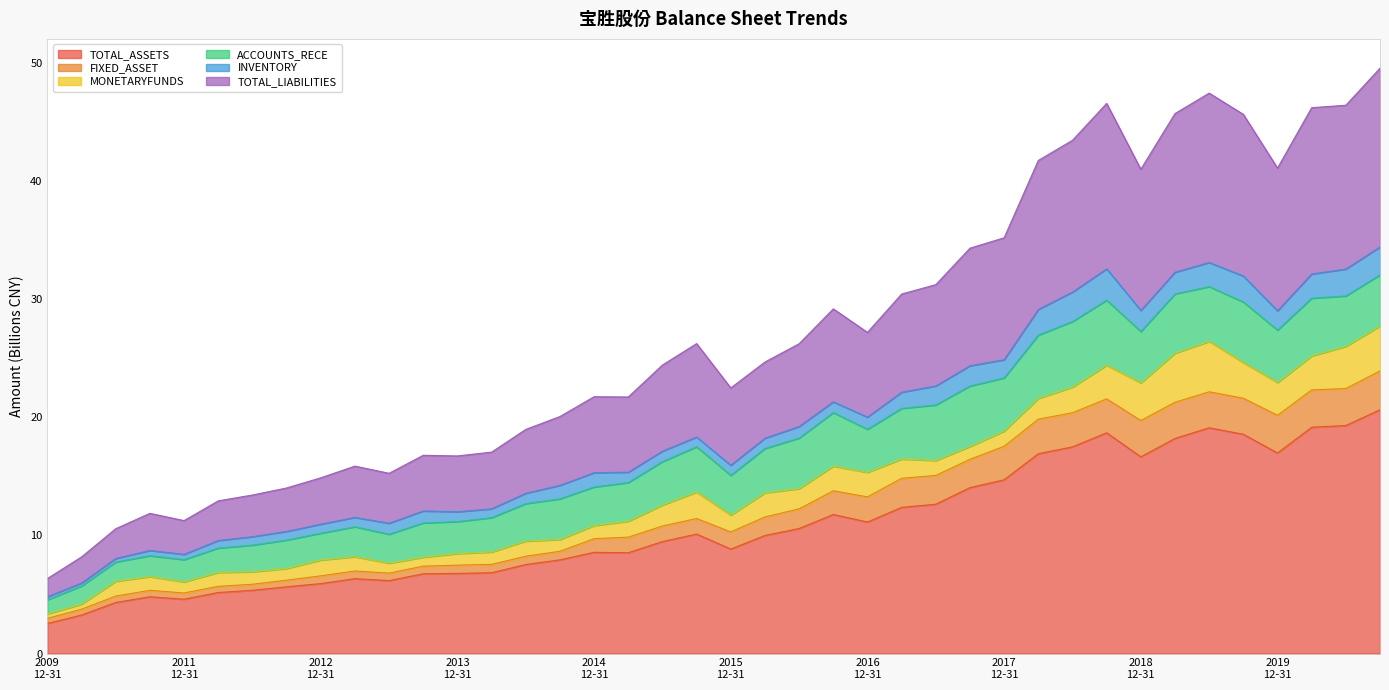

What is the label of the 14th point from the right?

2017-06-30